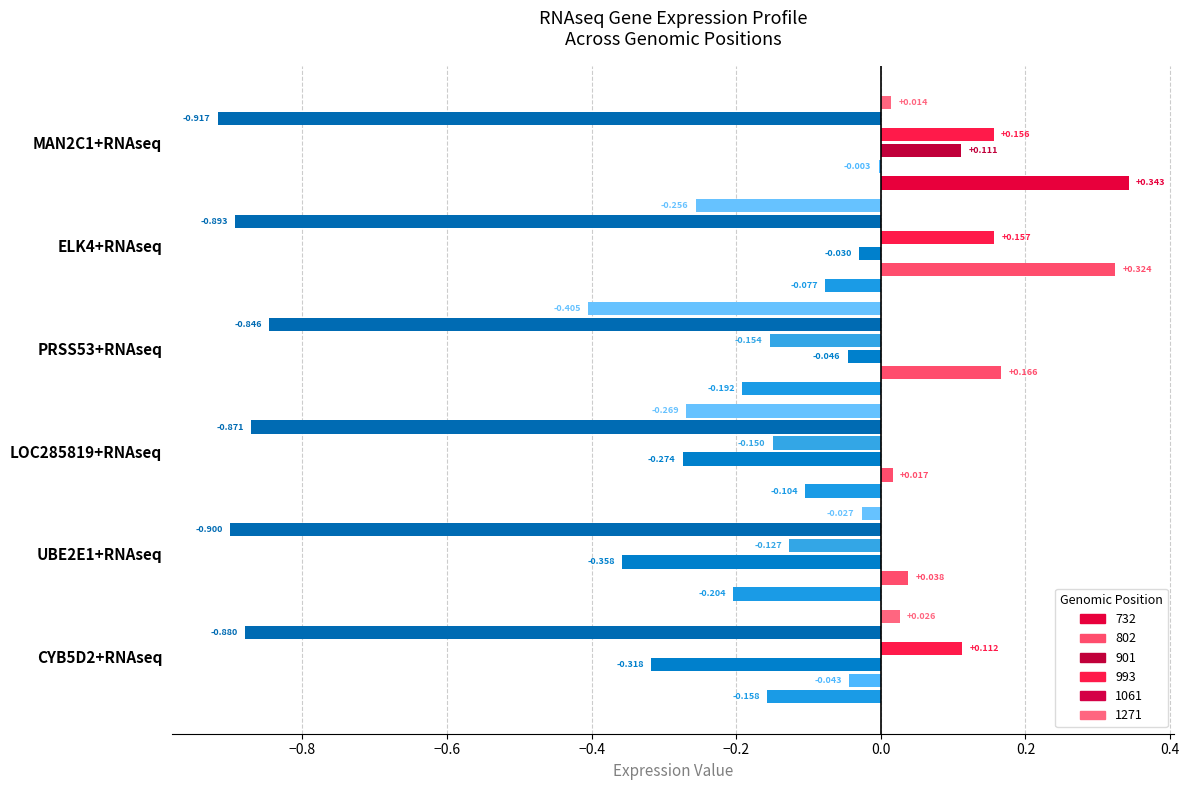

Rank the categories by 802 value from lowest to highest.

CYB5D2+RNAseq, MAN2C1+RNAseq, LOC285819+RNAseq, UBE2E1+RNAseq, PRSS53+RNAseq, ELK4+RNAseq